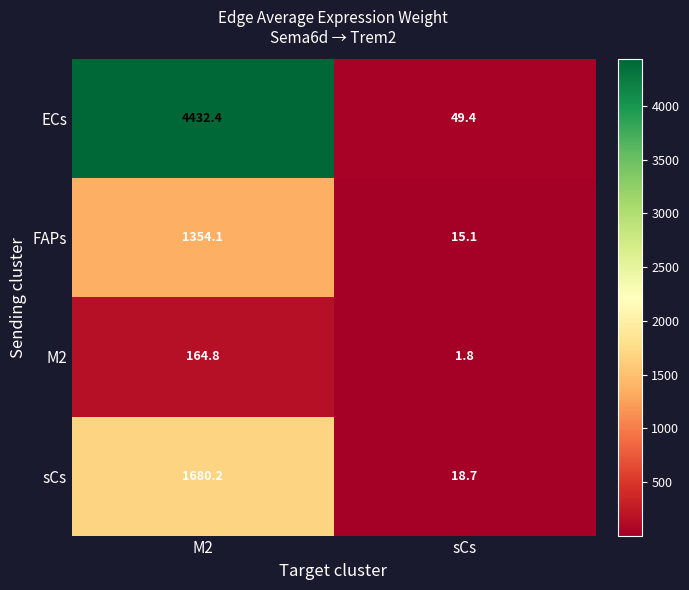

Rank the series by their maximum value, from lowest to highest.

M2, FAPs, sCs, ECs